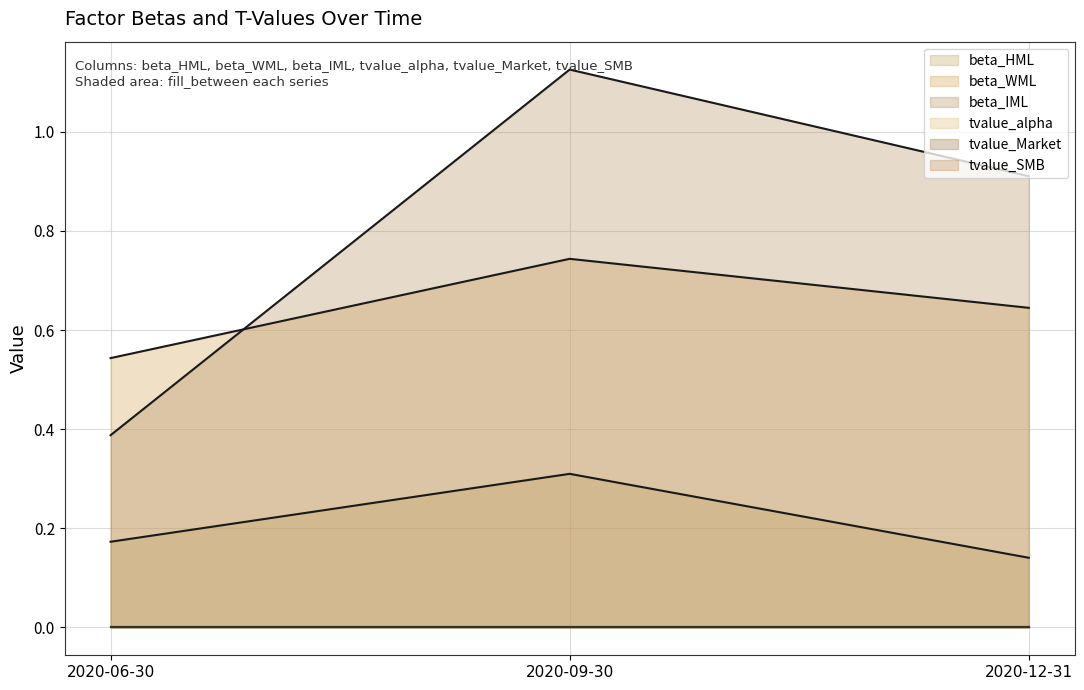

What is the difference between the beta_WML_line values at 2020-06-30 and 2020-09-30?

0.2